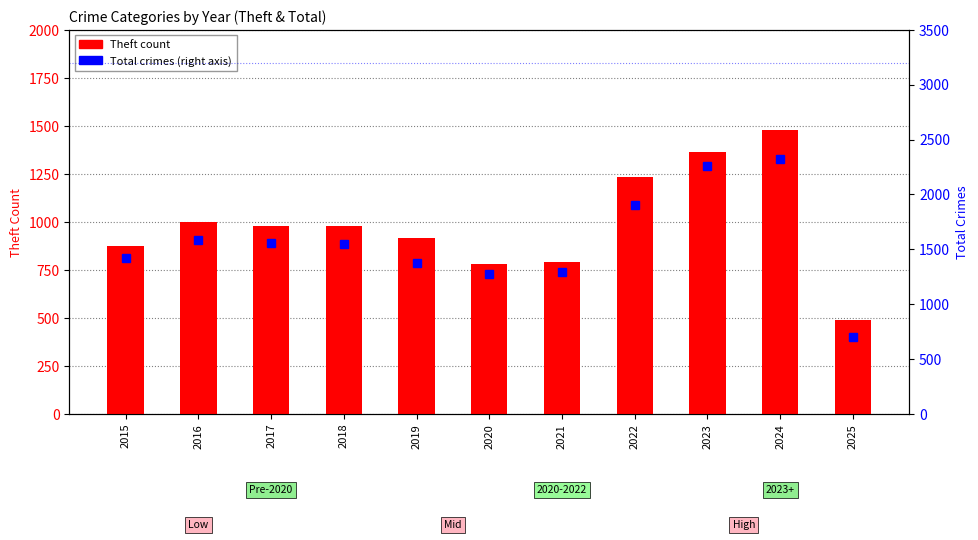

How many groups of bars are there?

11